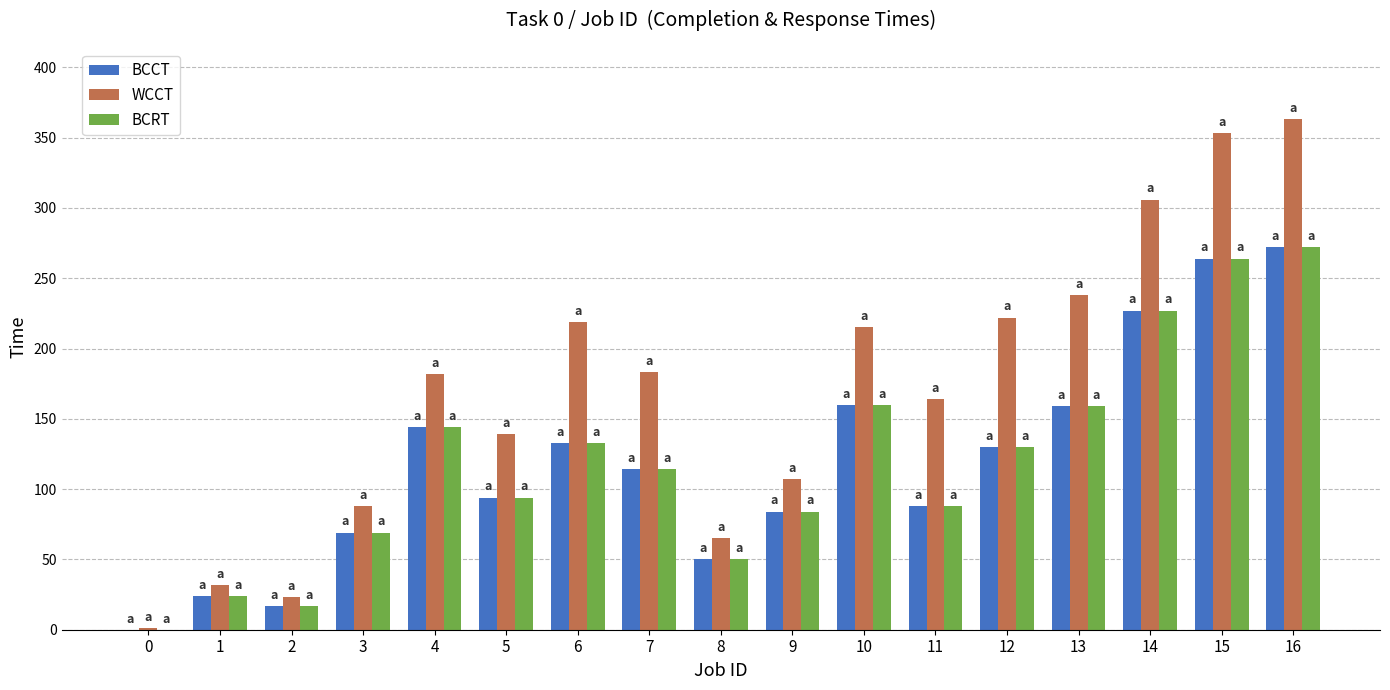

Which label corresponds to the largest value in the chart?

16